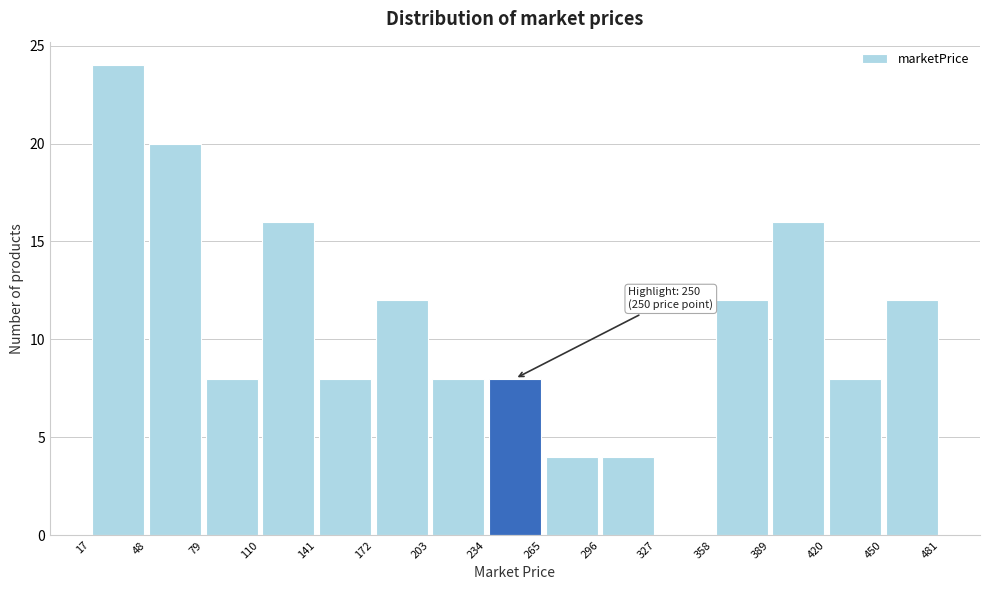

Which range on the x-axis has the tallest bar?

17 to 48